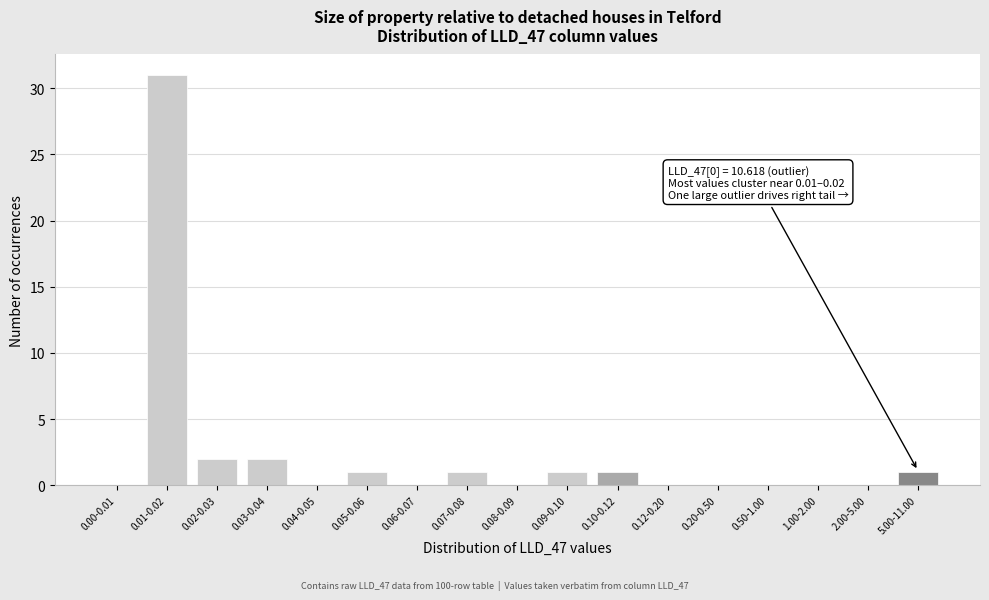

Reading left to right, extract all data points from this chart.

0.00-0.01=0	0.01-0.02=31	0.02-0.03=2	0.03-0.04=2	0.04-0.05=0	0.05-0.06=1	0.06-0.07=0	0.07-0.08=1	0.08-0.09=0	0.09-0.10=1	0.10-0.12=1	0.12-0.20=0	0.20-0.50=0	0.50-1.00=0	1.00-2.00=0	2.00-5.00=0	5.00-11.00=1